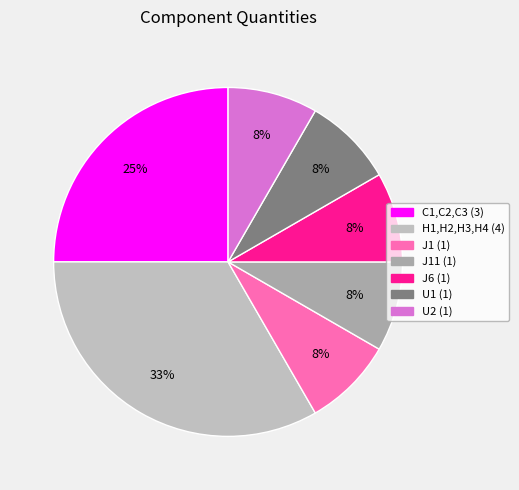

How many segments does this pie chart have?

7